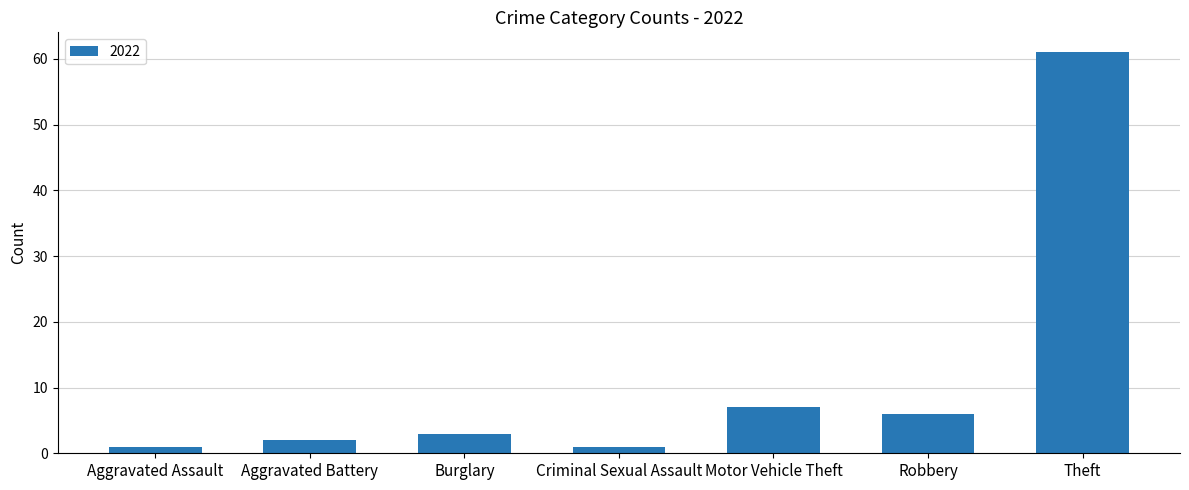

What is the difference between the maximum and minimum values?

60